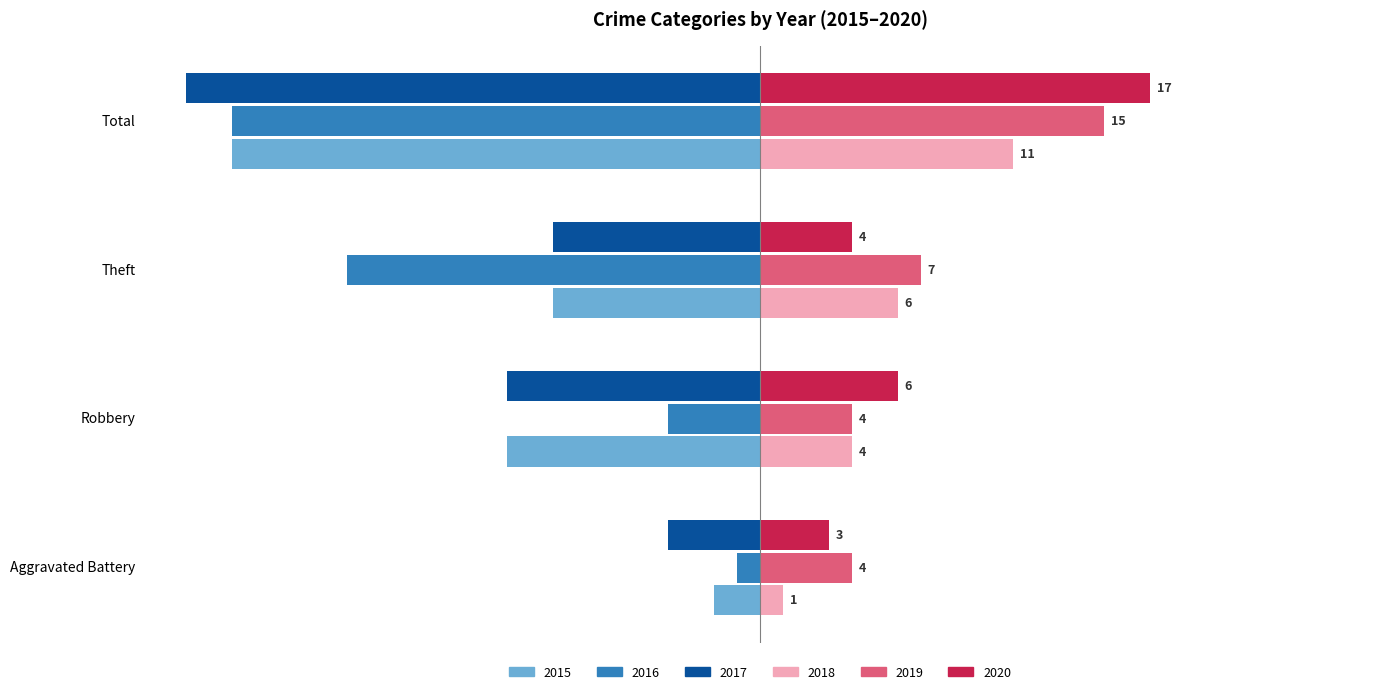

Is the value of 2019 at Robbery greater than the value of 2020 at Aggravated Battery?

Yes